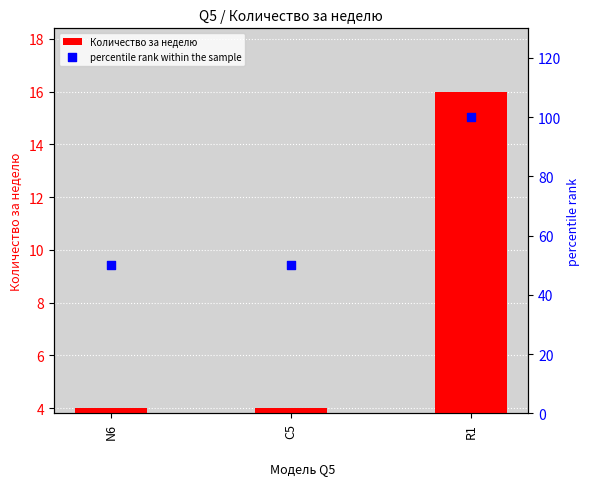

At how many categories does at least one series exceed 88?

1